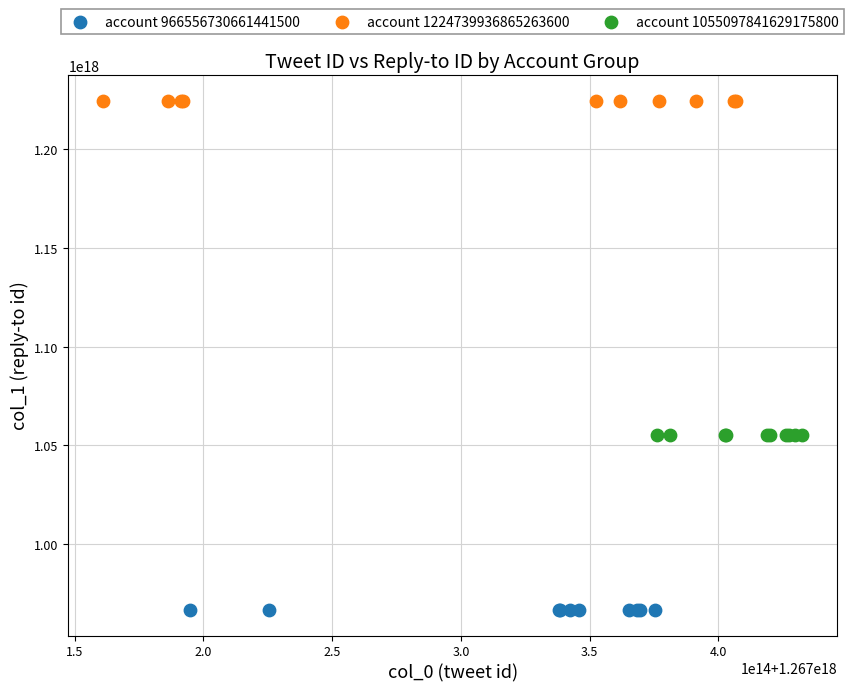

Which series reaches the maximum Y coordinate?

account 1224739936865263600